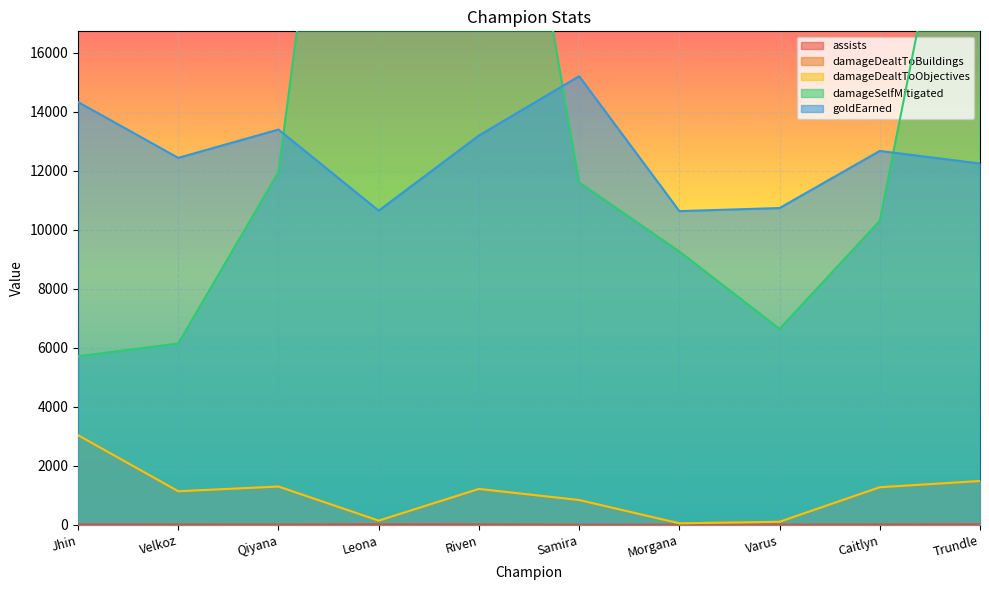

What is the highest value of the damageDealtToBuildings series?

3041